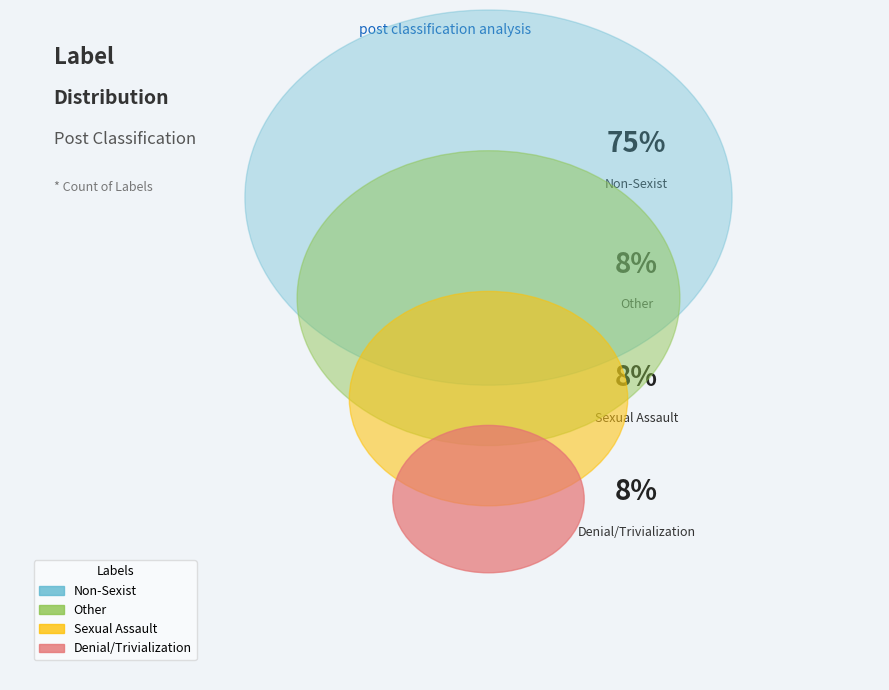

Is Non-Sexist the majority of the pie?

Yes